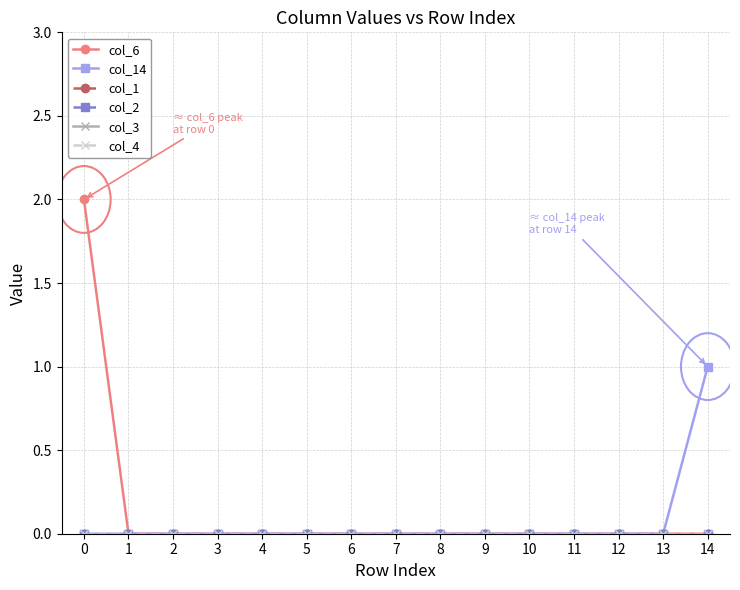

True or false: col_3 has more than 1 points higher than both neighbors.

False